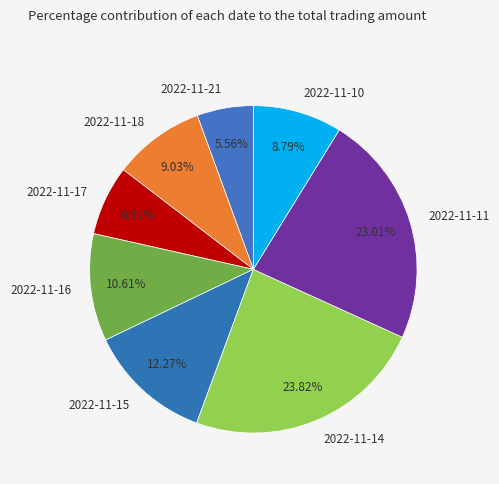

How many segments does this pie chart have?

8